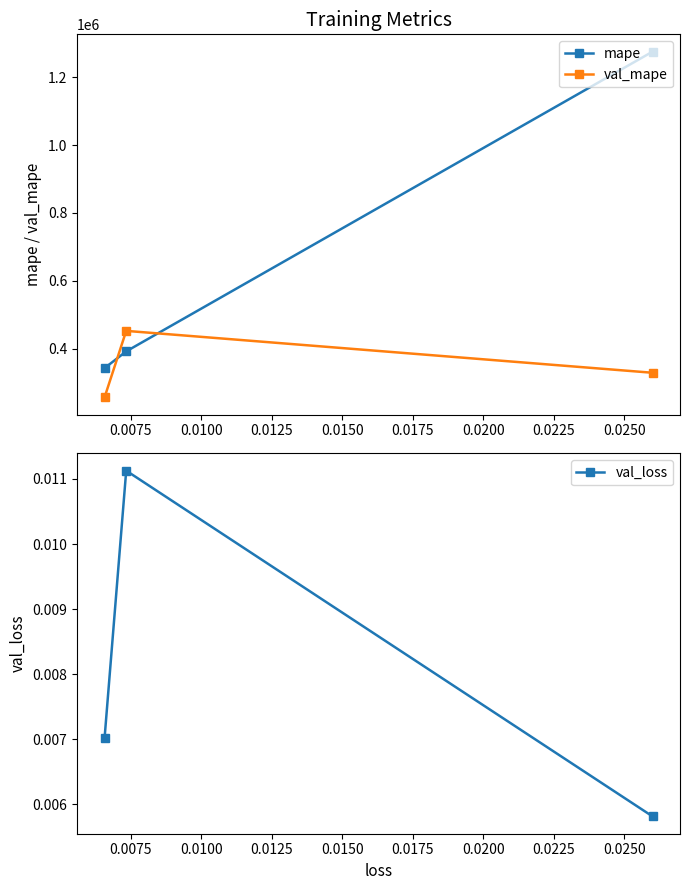

What is the highest value of the val_mape series?

452346.0